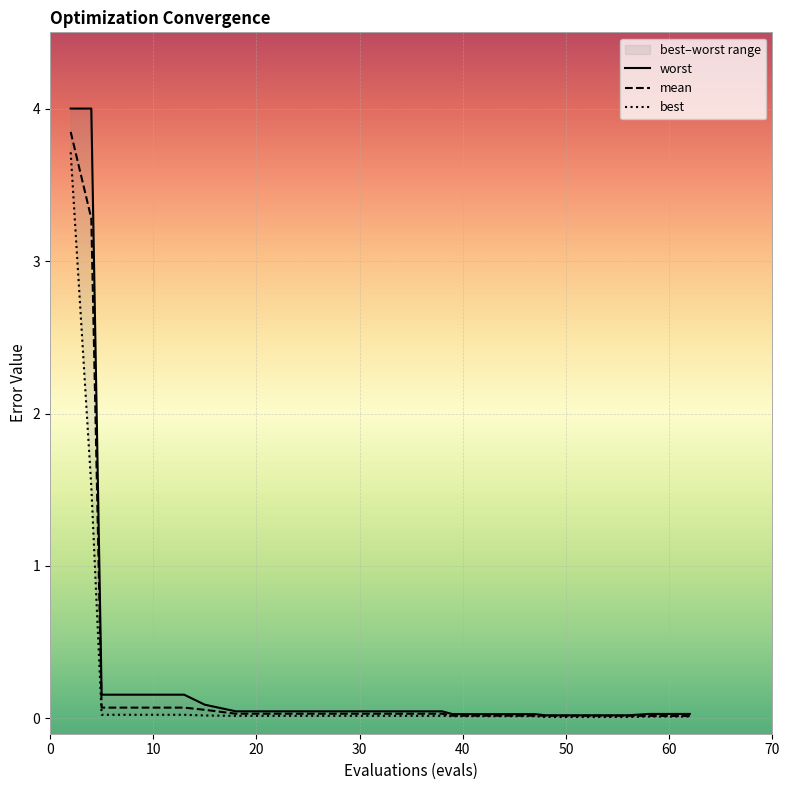

List the series in order of their overall mean, highest first.

worst, mean, best